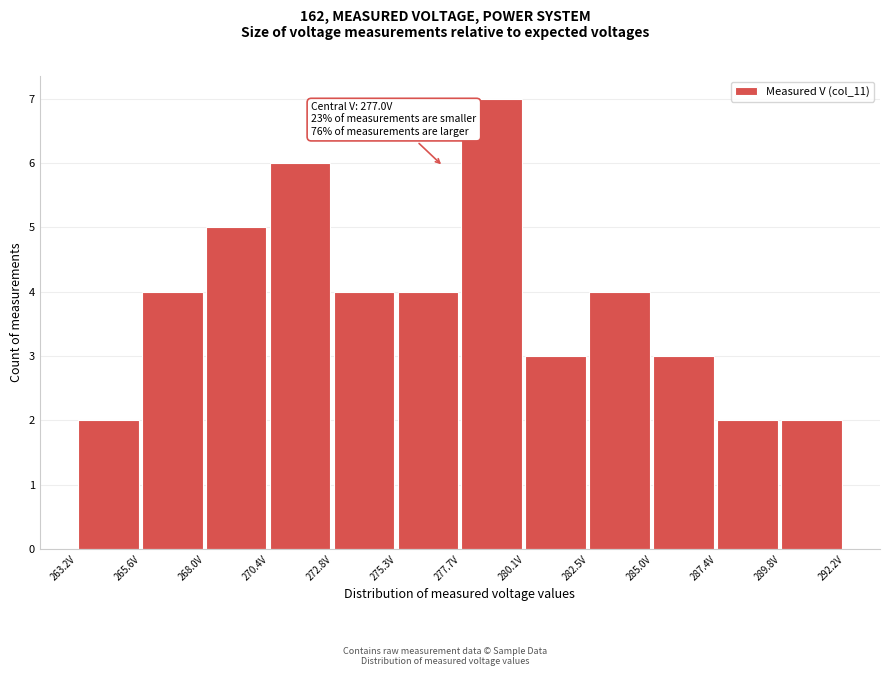

Which range on the x-axis has the tallest bar?

277.5 to 280.0